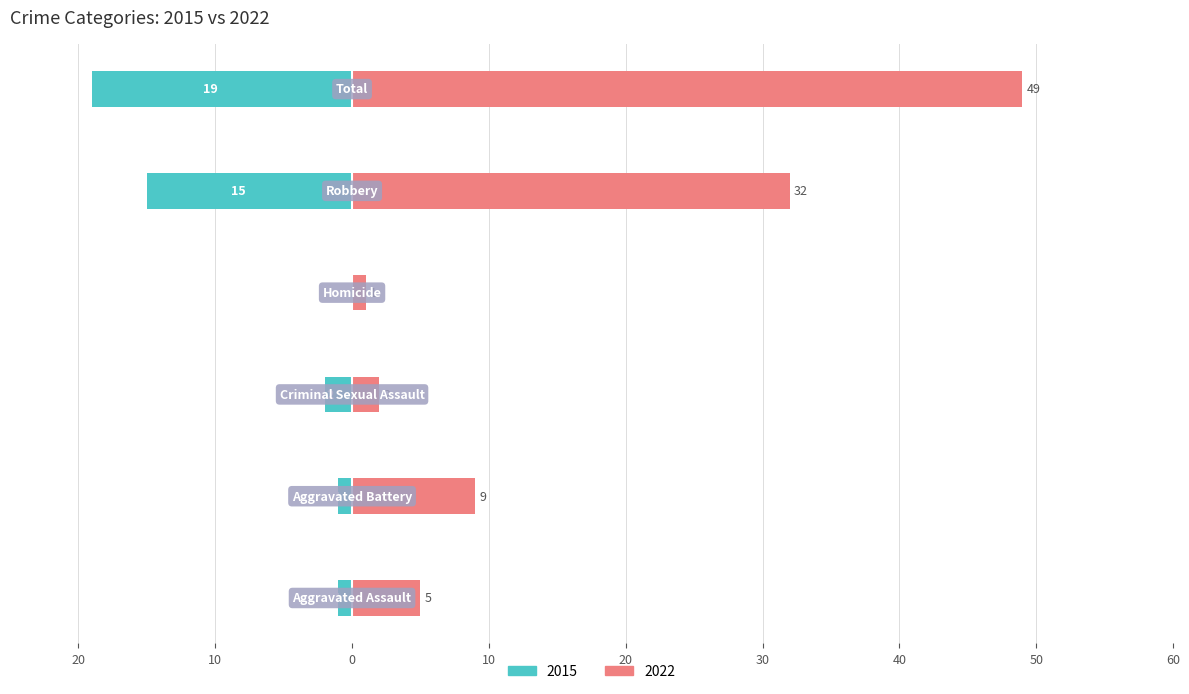

Rank the series by their average value, from highest to lowest.

Right (2022), Left (2015)